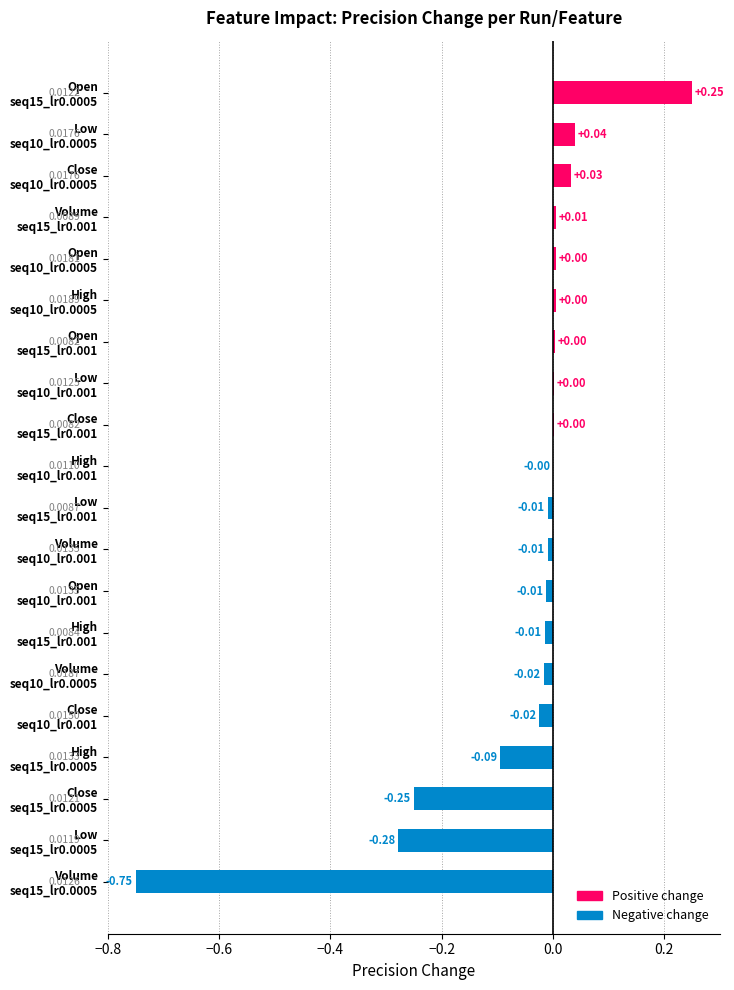

What is the sum of all values?

-1.1